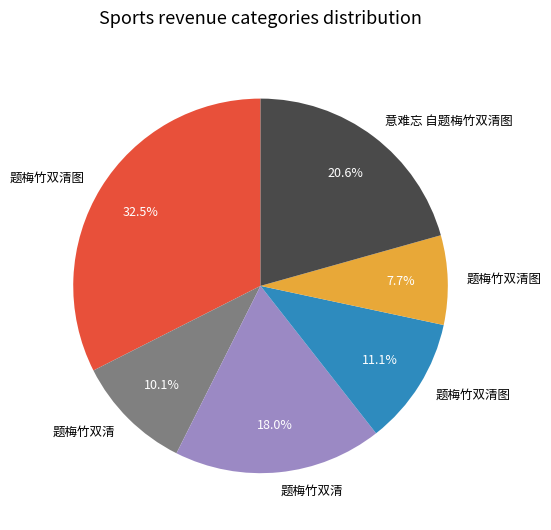

Does any single category account for the majority?

No